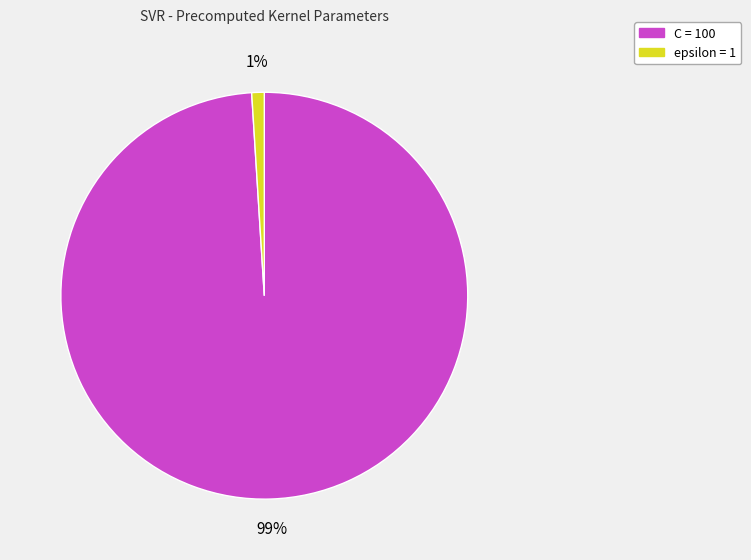

To the nearest percent, what is the combined percentage of epsilon and C?

100%